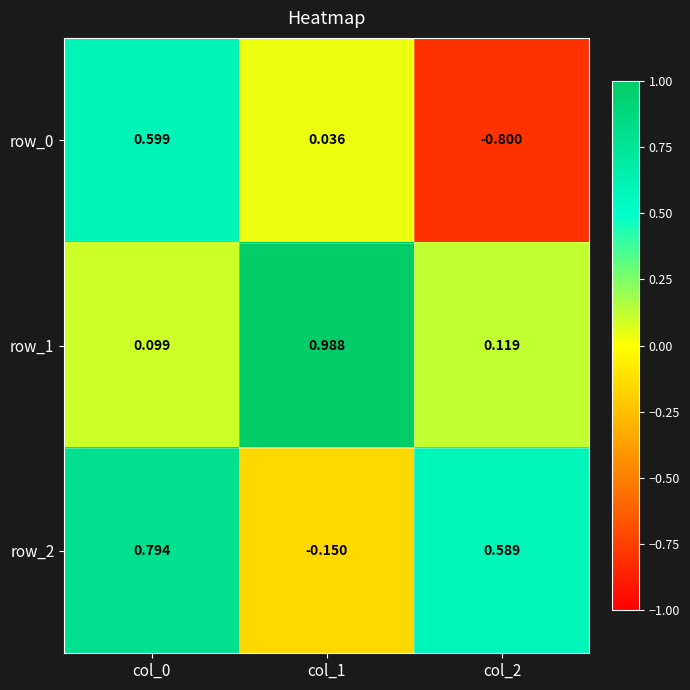

Is the value of row_0 at col_2 greater than the value of row_1 at col_0?

No